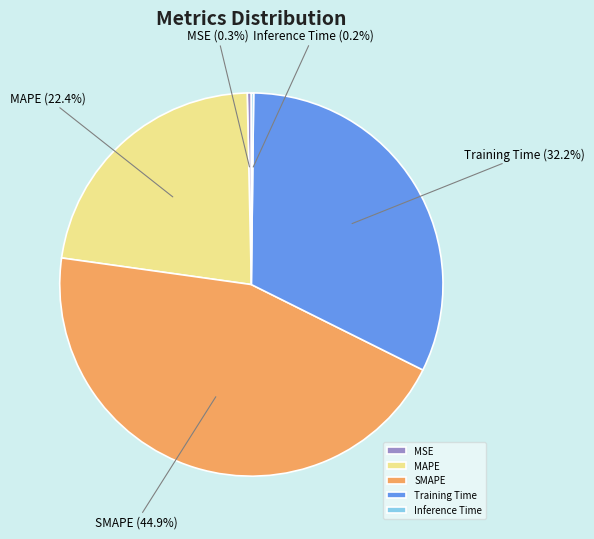

Is there any slice that represents more than half of the pie?

No